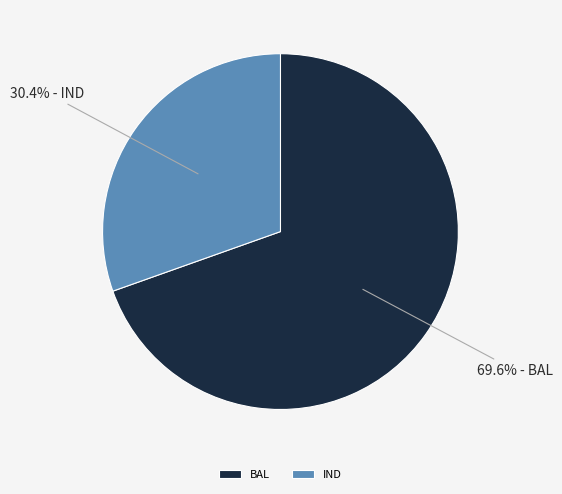

To the nearest percent, what is the difference between the largest and smallest slice percentages?

39%